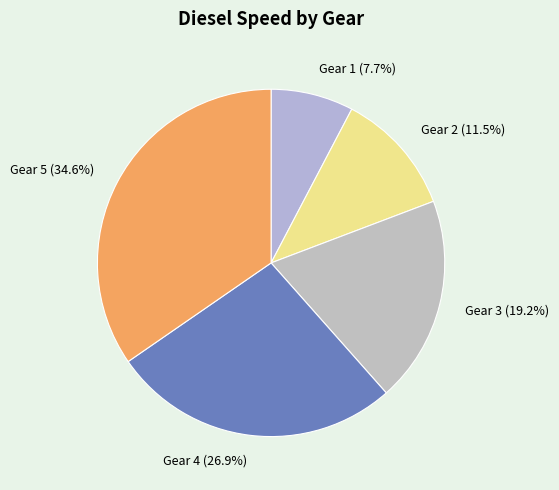

To the nearest percent, what is the difference between the largest and smallest slice percentages?

27%